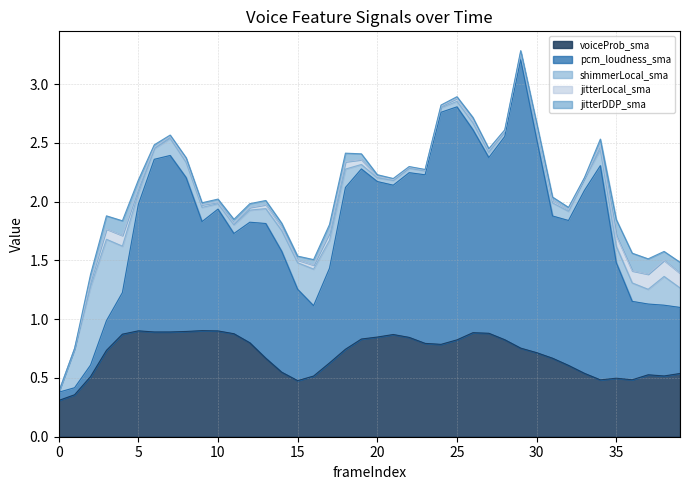

Does the chart display data point markers on the line(s)?

No